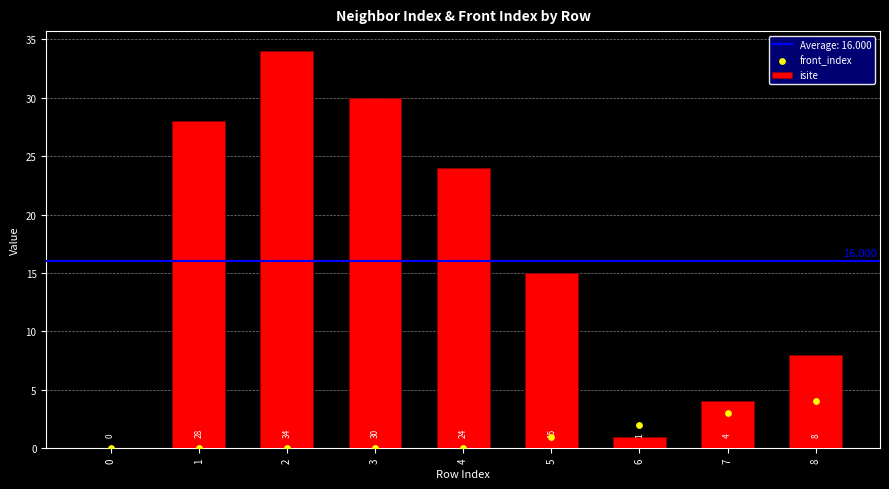

Which series contains the highest Y value?

isite